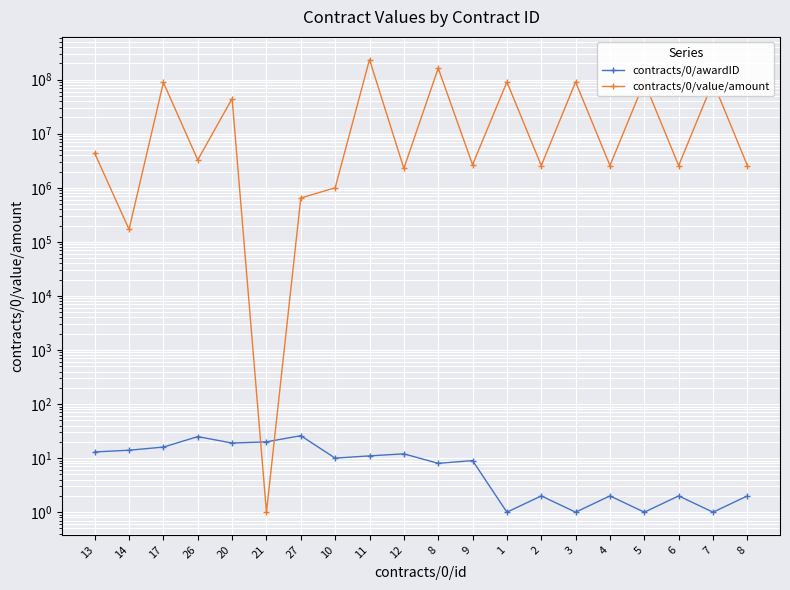

What is the total value across all series at 4?

2581506.1